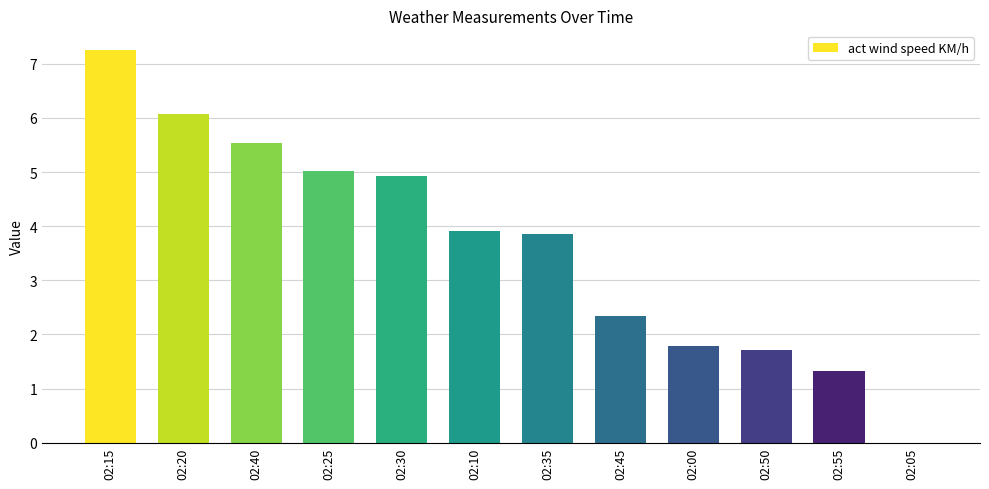

Which has a higher value, 02:10 or 02:25?

02:25